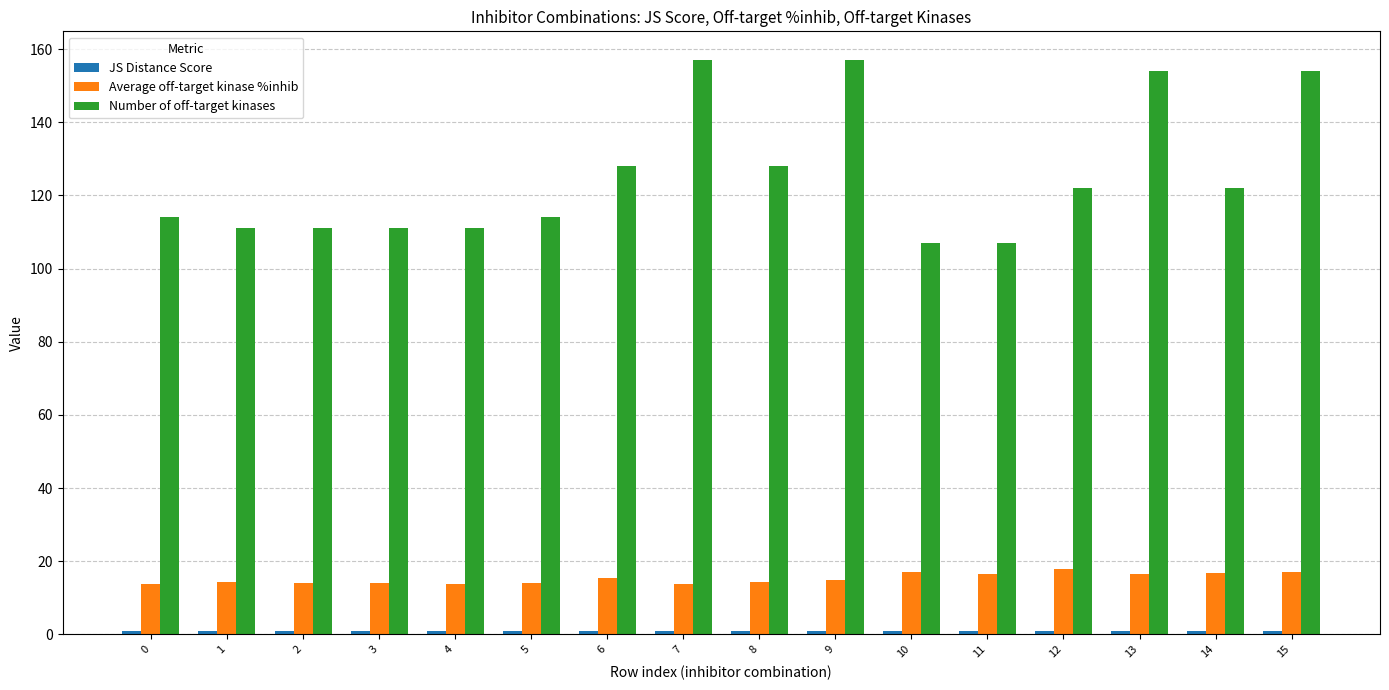

How many bars are there in each group?

3